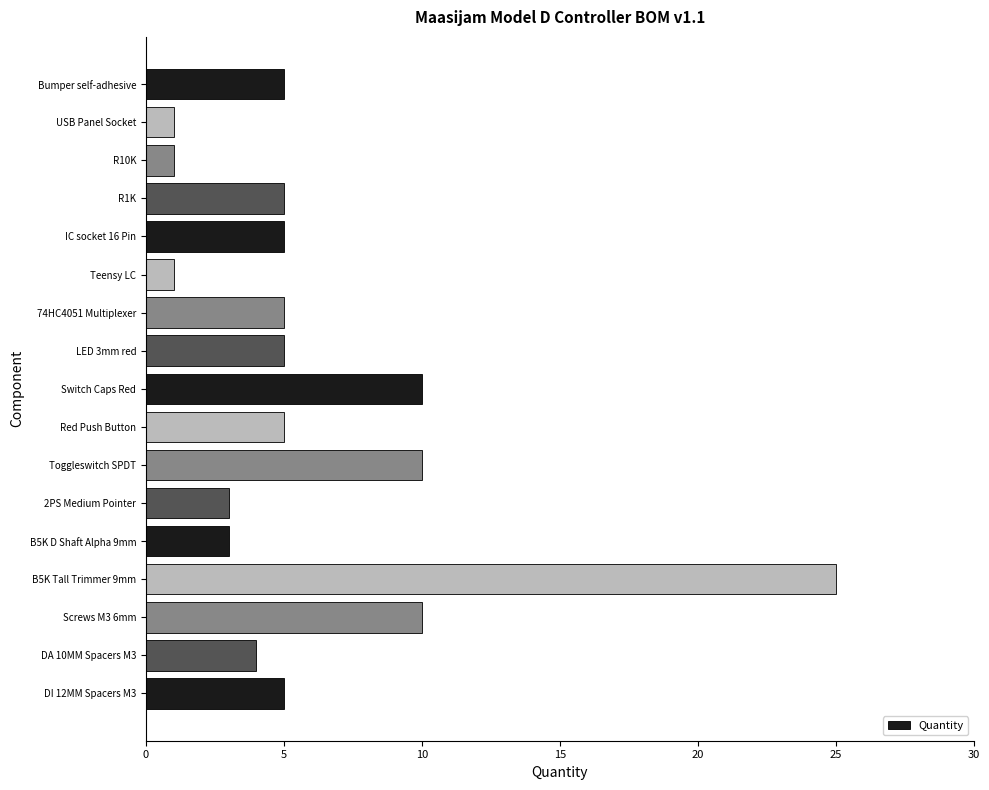

Reading top to bottom, extract all data points from this chart.

5	1	1	5	5	1	5	5	10	5	10	3	3	25	10	4	5